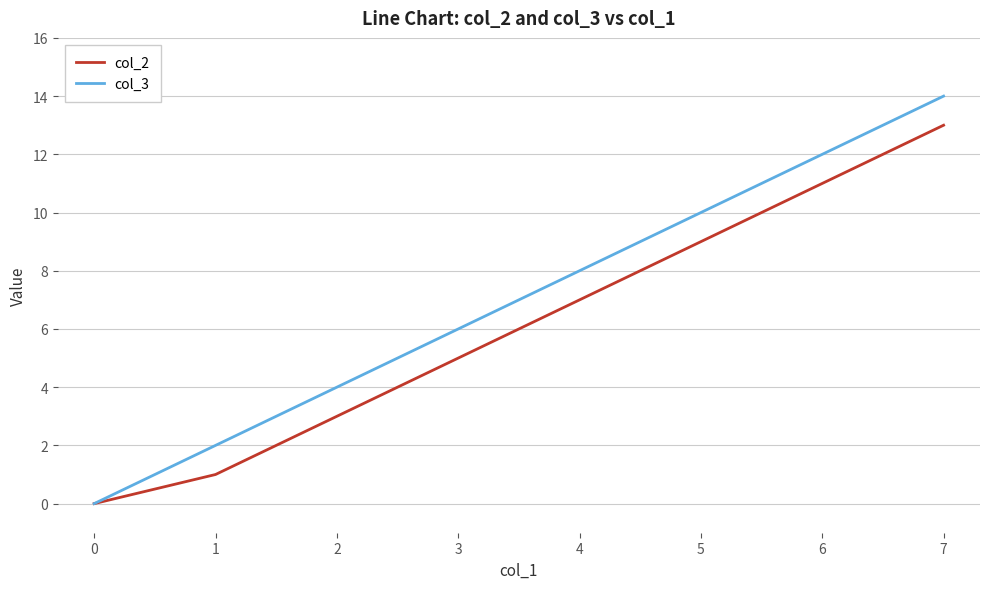

At which category is the sum across all series the highest?

7